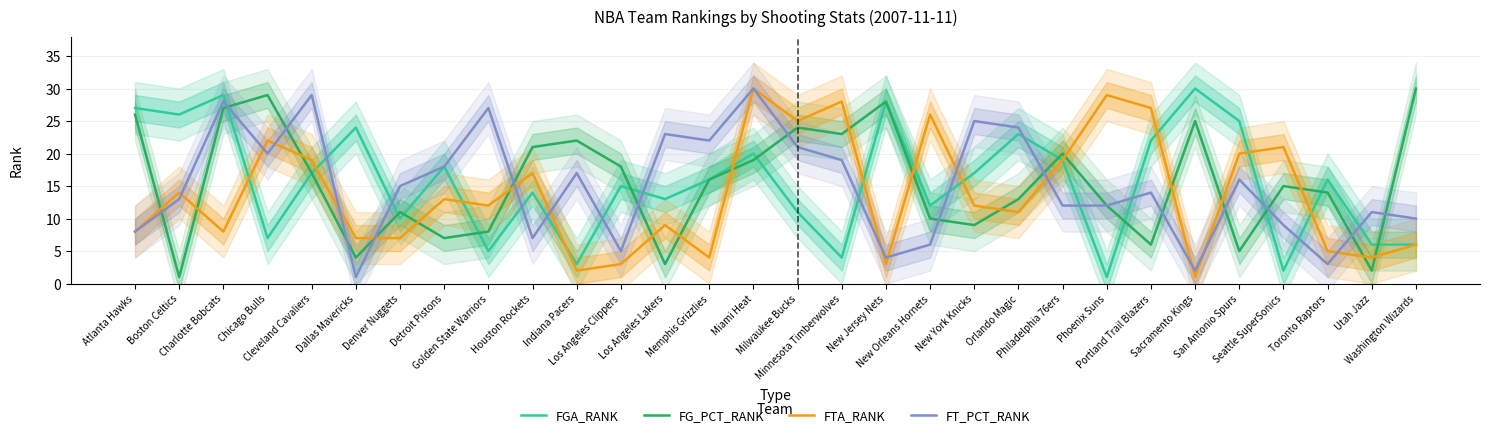

Reading left to right, transcribe all the data shown in this chart.

FGA_RANK: 27	26	29	7	17	24	10	18	5	14	3	15	13	16	20	11	4	28	12	17	23	19	1	22	30	25	2	16	6	6
FG_PCT_RANK: 26	1	27	29	17	4	11	7	8	21	22	18	3	16	19	24	23	28	10	9	13	20	12	6	25	5	15	14	2	30
FTA_RANK: 8	14	8	22	19	7	7	13	12	17	2	3	9	4	30	25	28	3	26	12	11	19	29	27	1	20	21	5	4	6
FT_PCT_RANK: 8	13	28	20	29	1	15	18	27	7	17	5	23	22	30	21	19	4	6	25	24	12	12	14	2	16	9	3	11	10